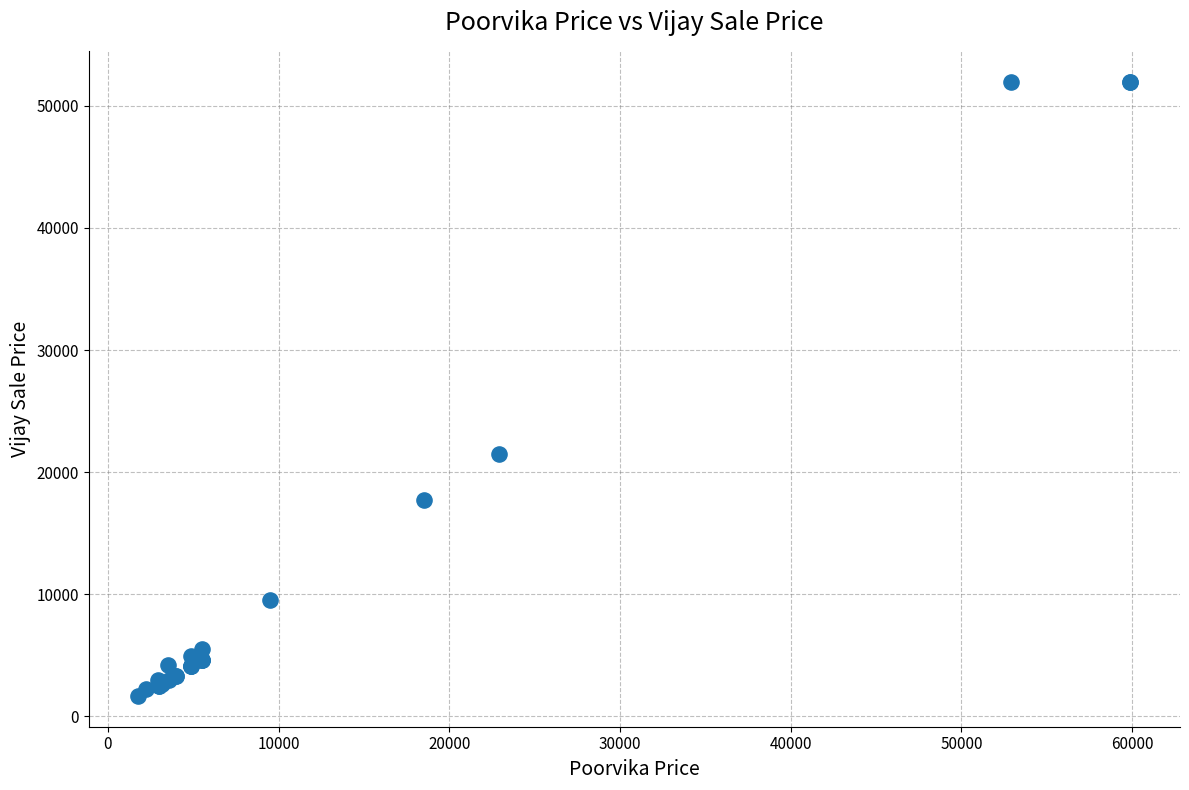

What Y value in the scatter plot is closest to 26824?

21500